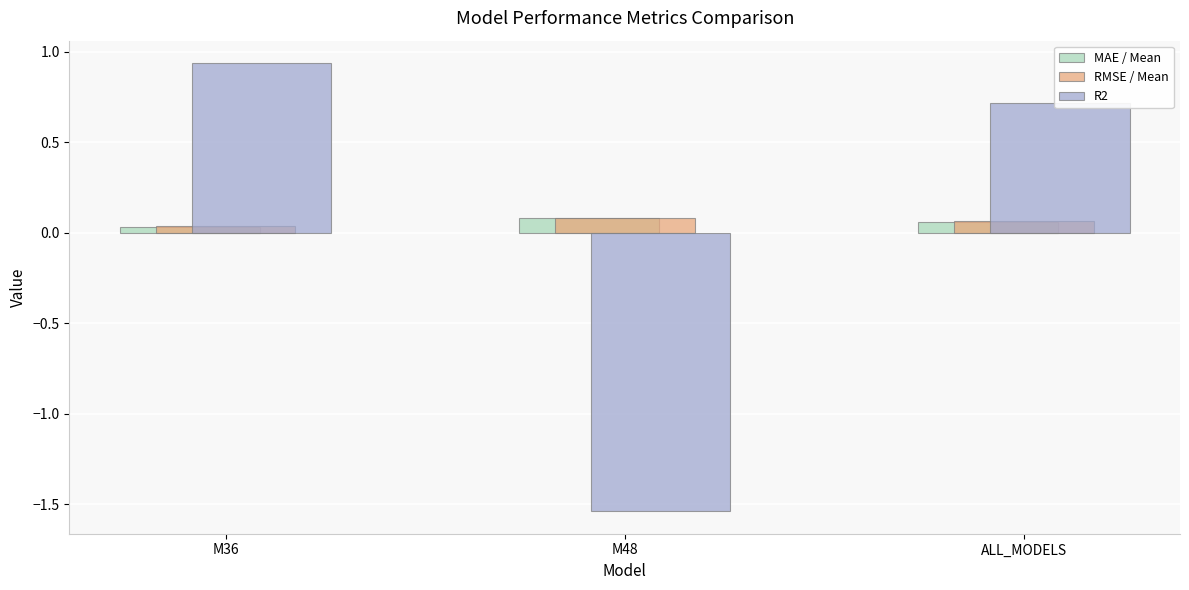

Does the chart contain stacked bars?

No